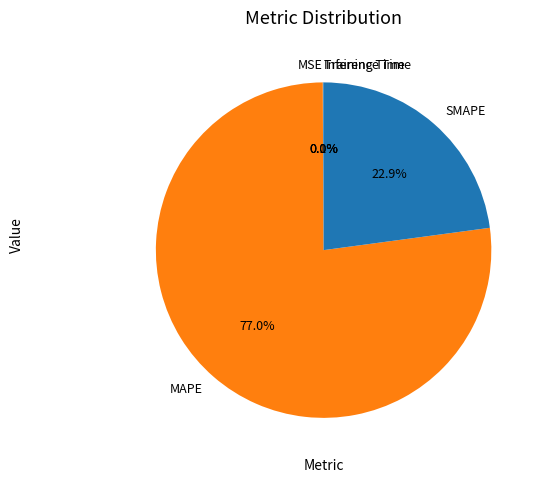

Is it true that MAPE is 77% of the pie?

True